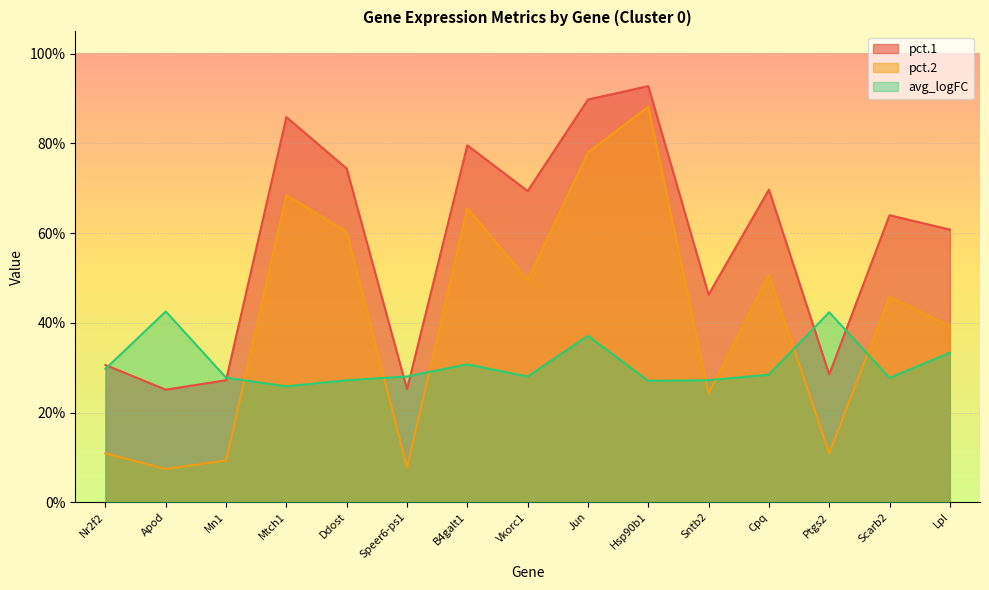

What is the average value of the pct.1 series?

0.6